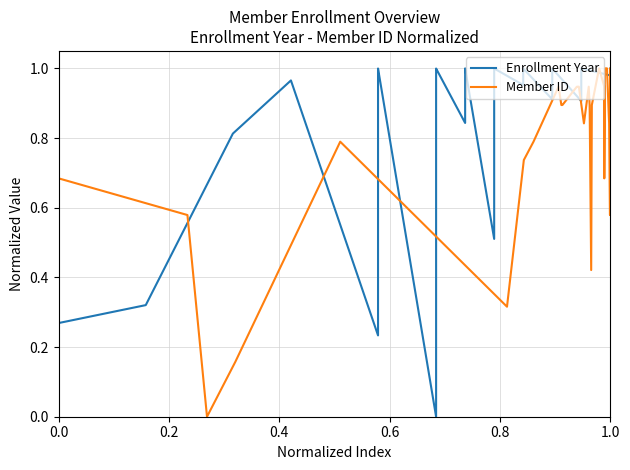

True or false: Enrollment Year has a value of 0.1 at 0.0.

False